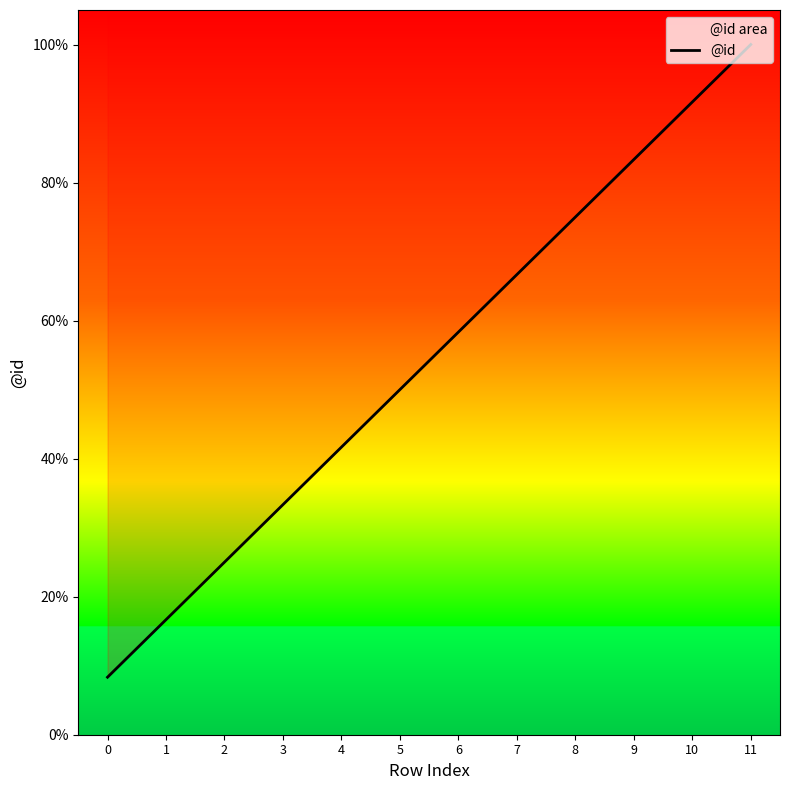

Between 3 and 8, which is larger?

8